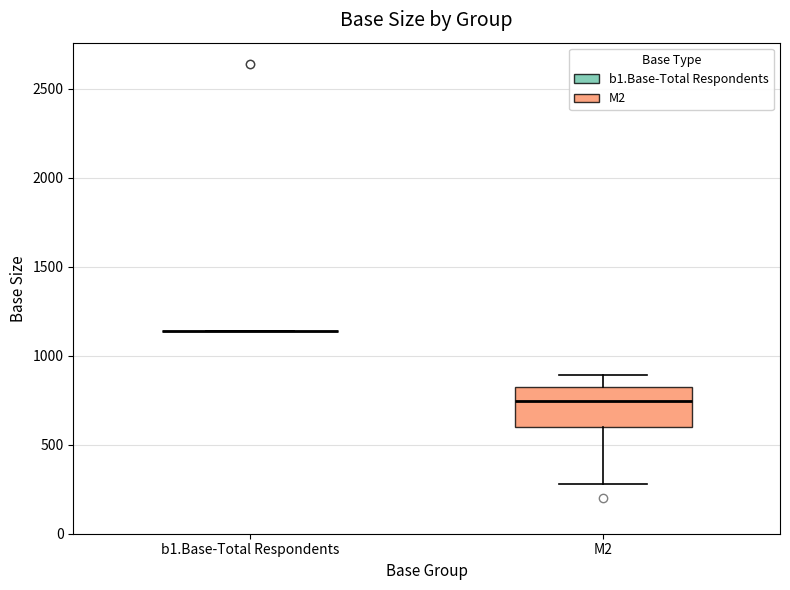

Comparing the boxes themselves (not the whiskers), which one is the tallest?

M2